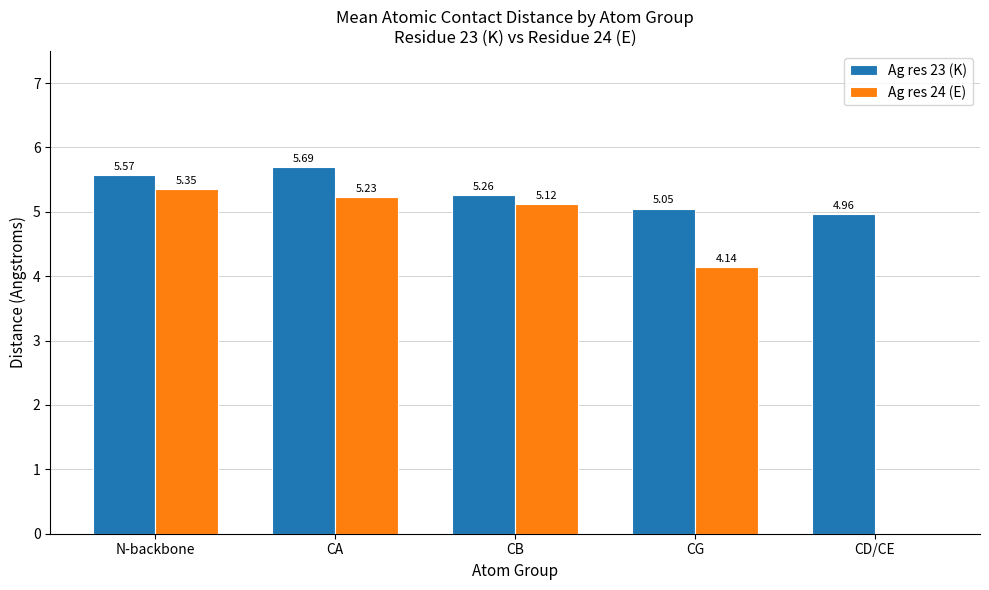

Where is Ag res 23 (K) nearest to the value 5?

CD/CE